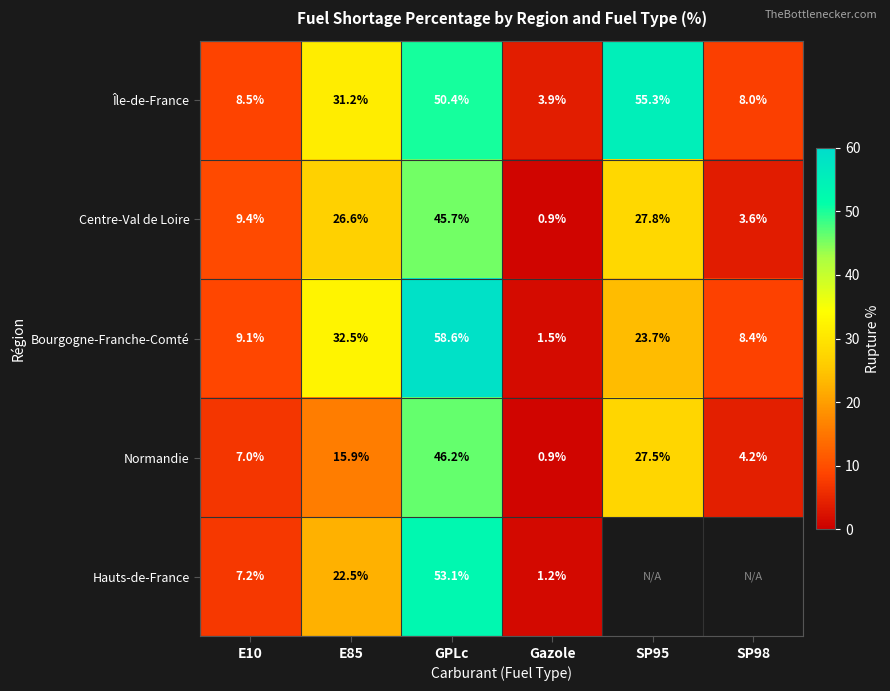

Where does the Normandie series first go above 15?

E85